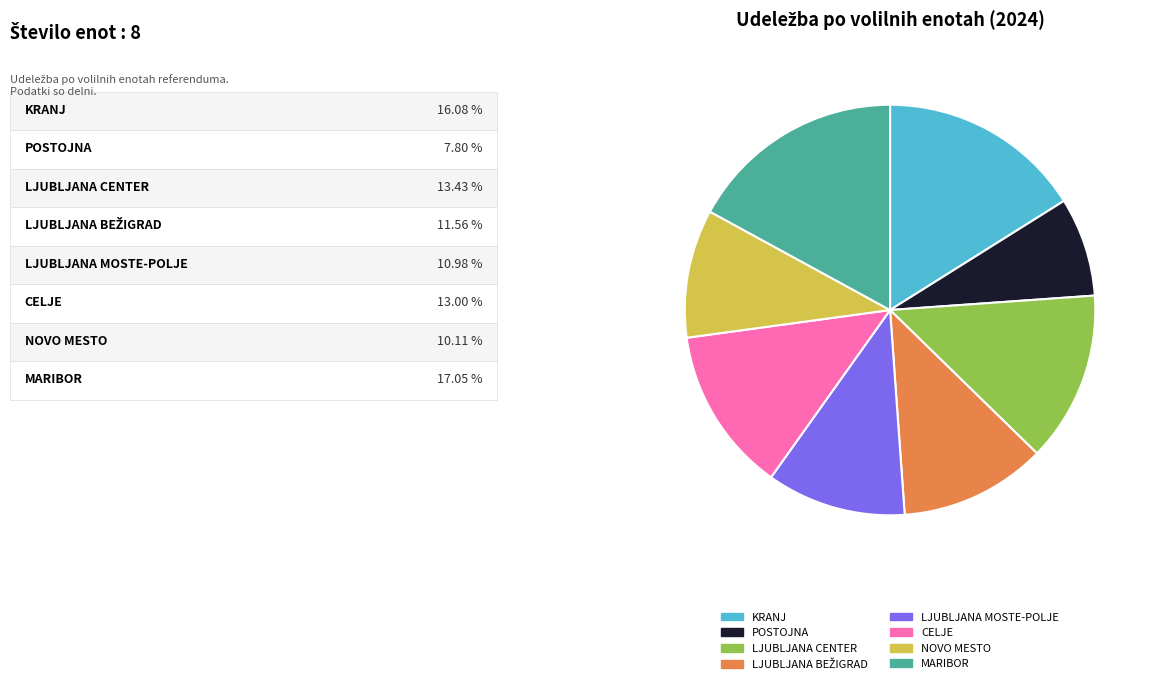

How many segments does this pie chart have?

8